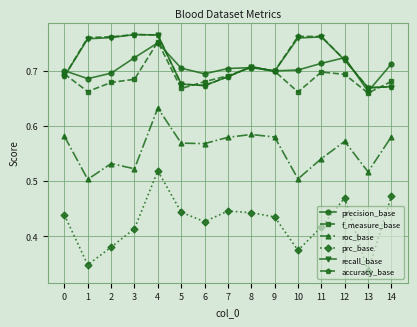

At which category does precision_base reach its first local peak?

4